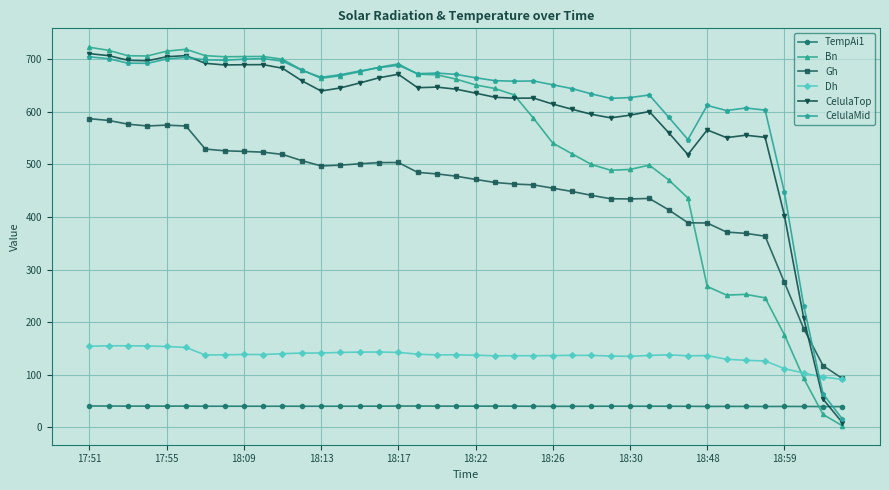

What is the value of the Gh point at the 40th from the left?

92.9